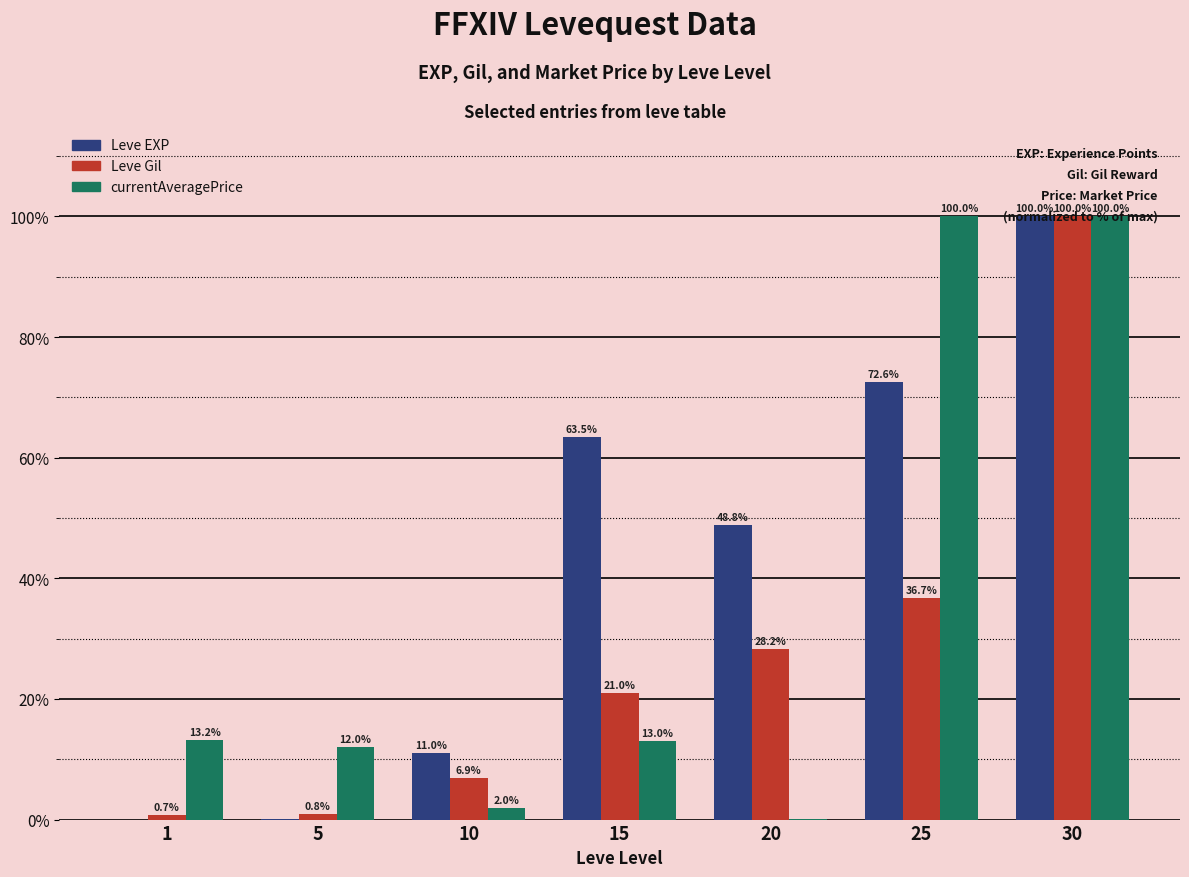

What is the average value of the Leve EXP series?

42.3